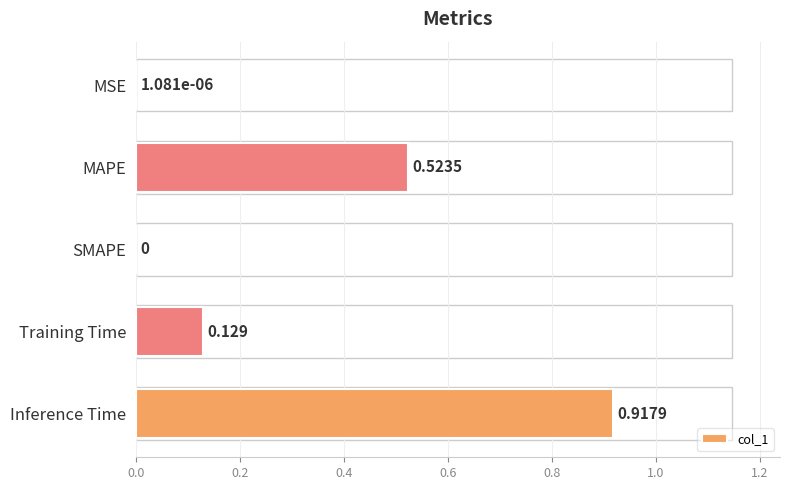

What is the average value?

0.3